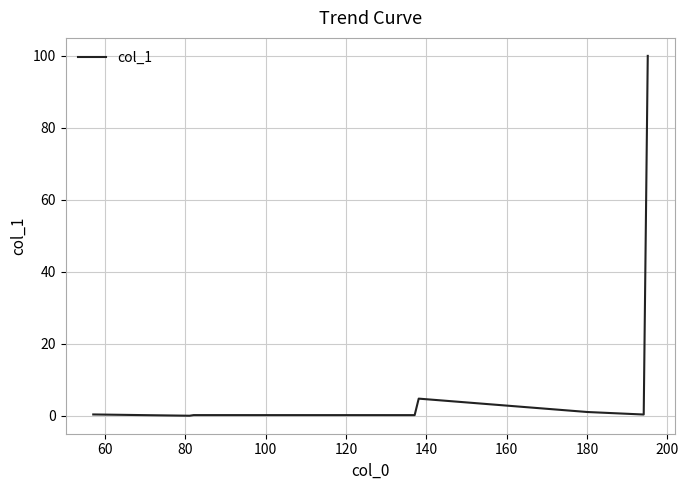

What is the difference between the maximum and minimum values?

100.0